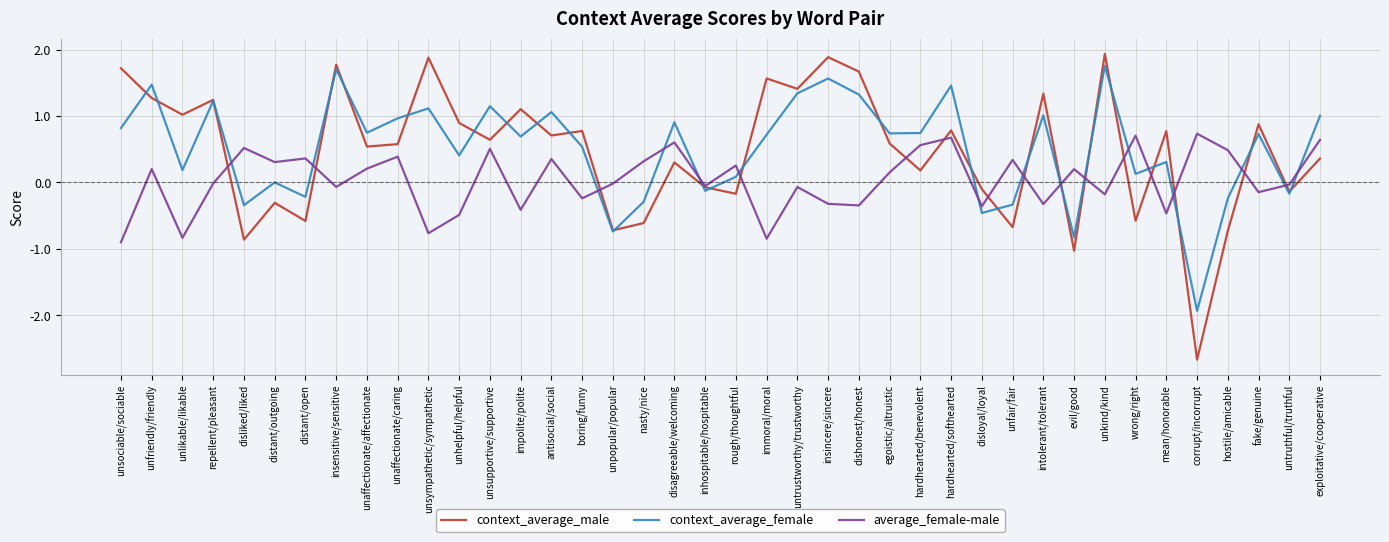

True or false: average_female-male and context_average_male intersect in this chart.

True